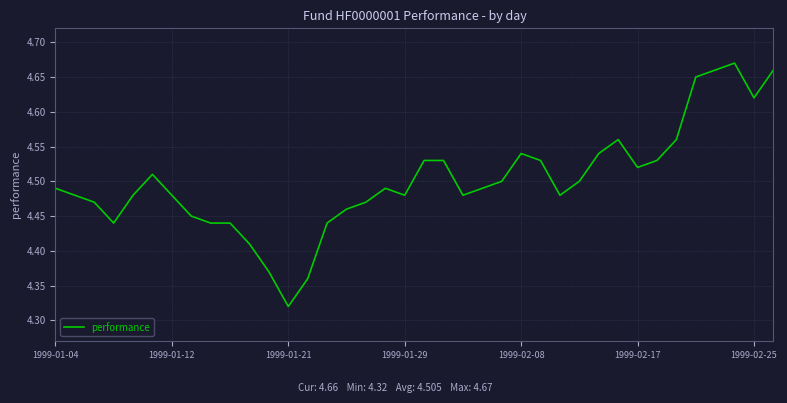

True or false: there are more than 1 points higher than both neighbors.

True